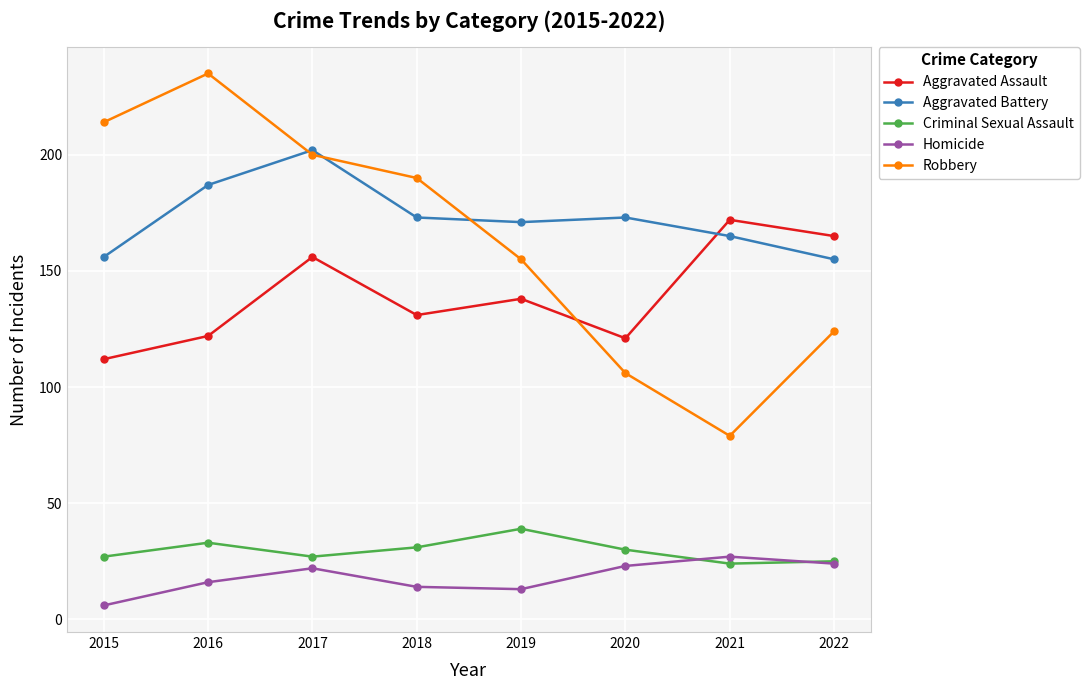

What is the maximum value shown in the chart?

235